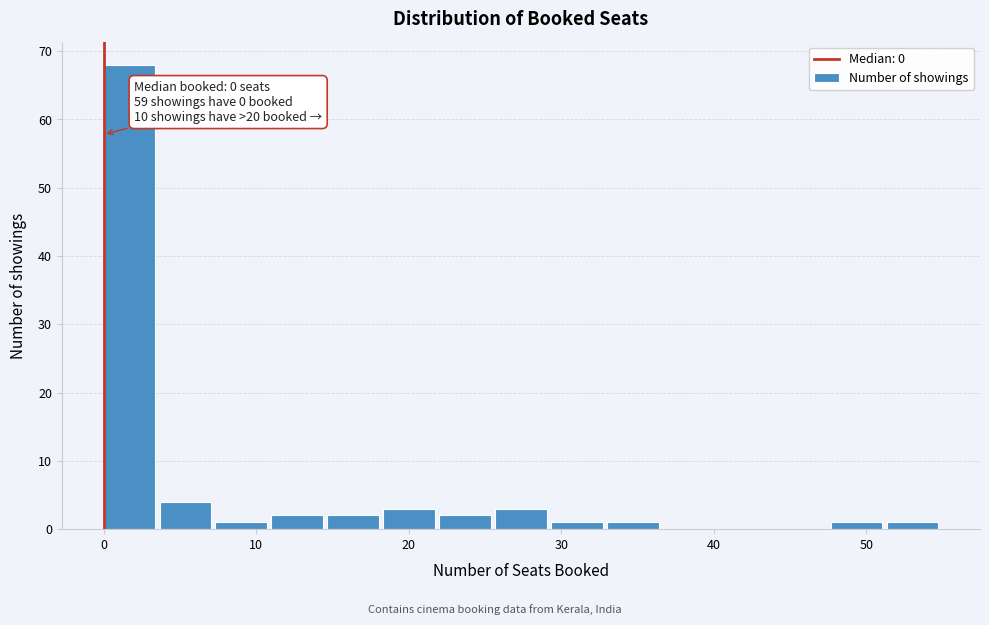

Read against the x-axis, roughly where is the centre of the tallest bar?

2